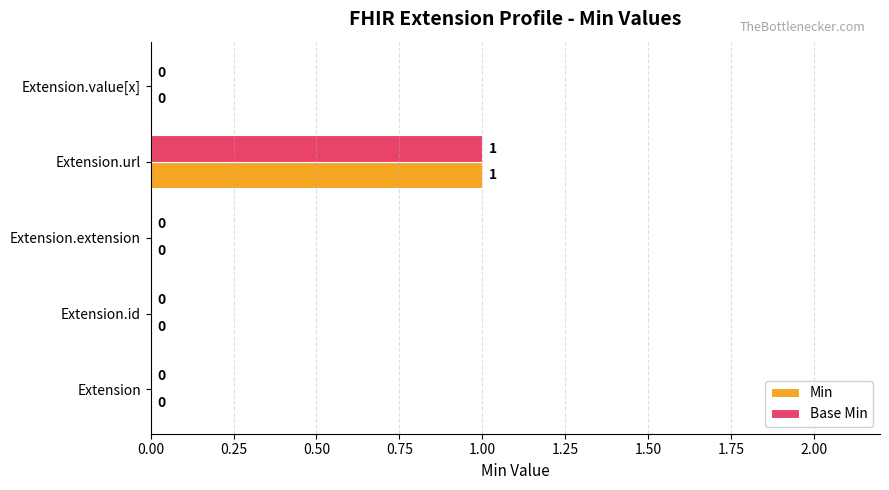

At which category is the sum across all series the highest?

Extension.url